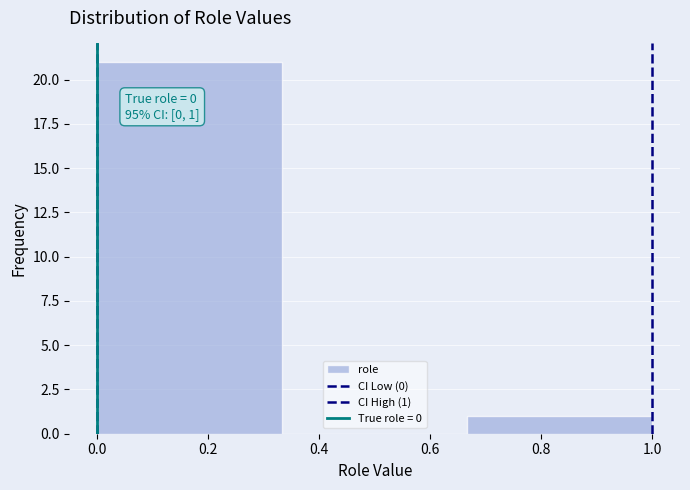

Over which range of the x-axis is the bar tallest?

0.00 to 0.34